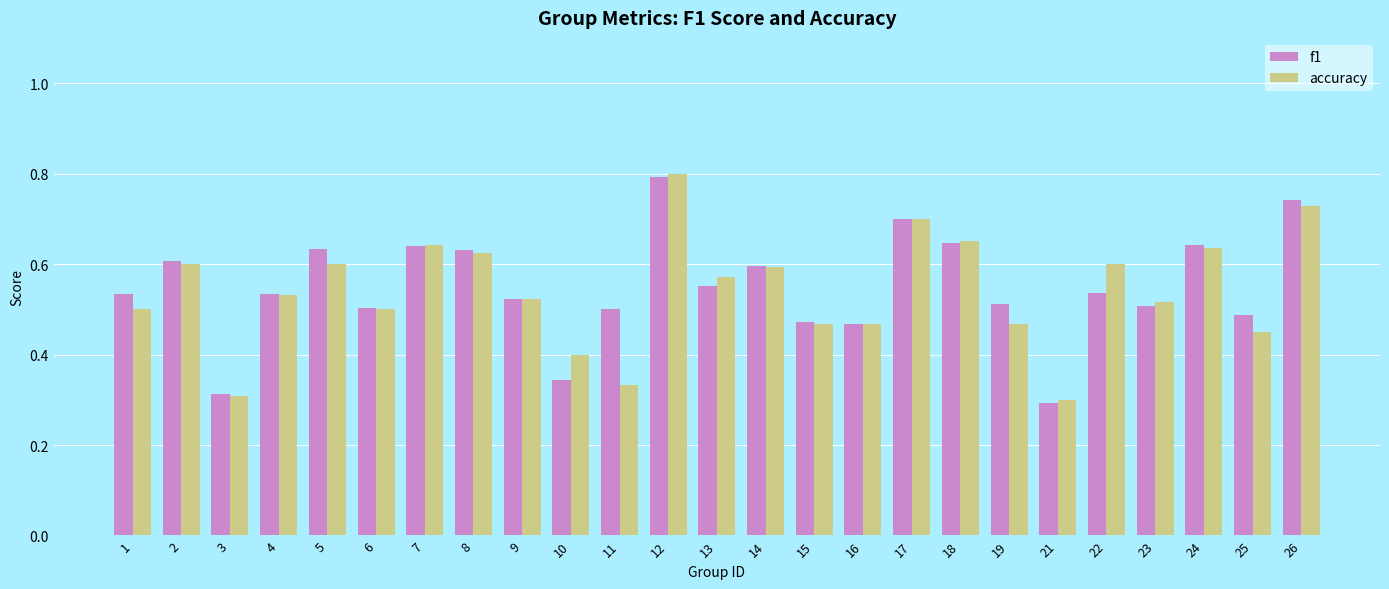

What is the sum of all accuracy values?

13.5